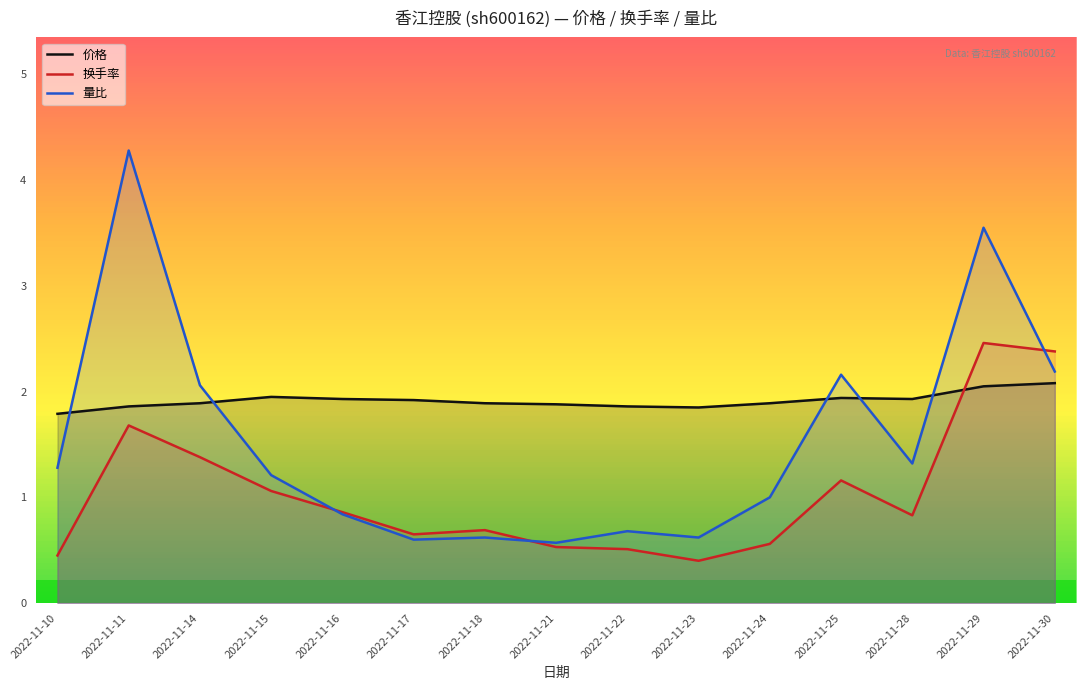

Where is 换手率 nearest to the value 1?

2022-11-15